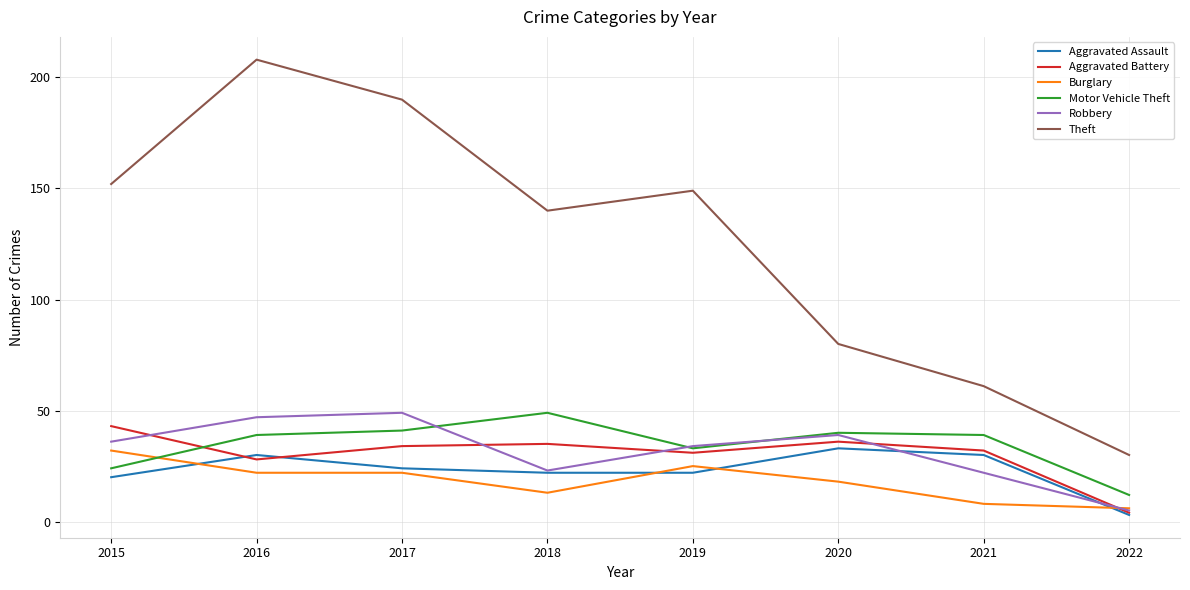

Which series changed the most between 2016 and 2019?

Theft